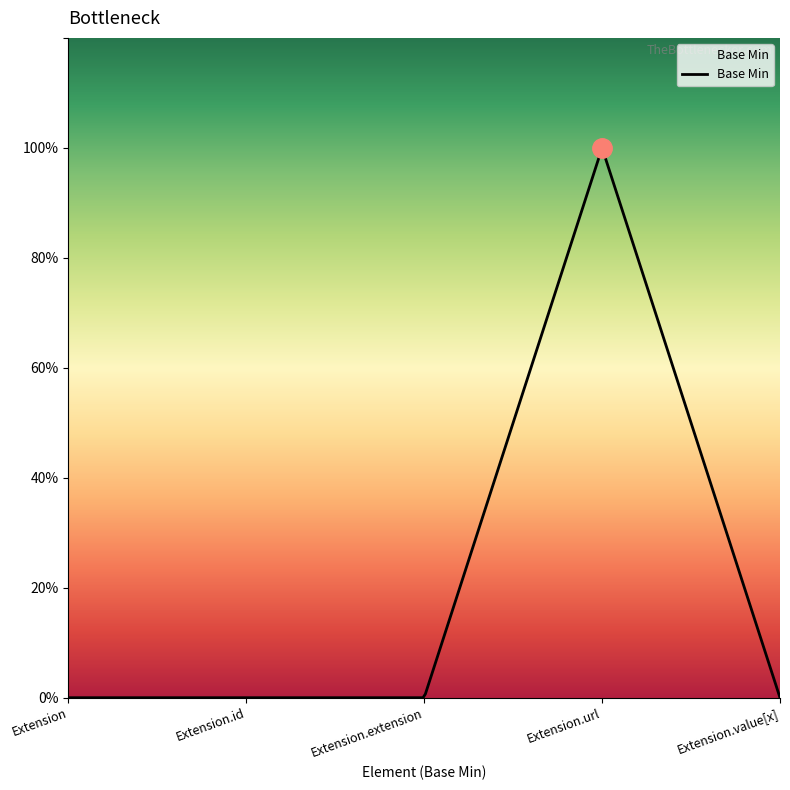

Rank the categories by value from highest to lowest.

Extension.url, Extension, Extension.id, Extension.extension, Extension.value[x]